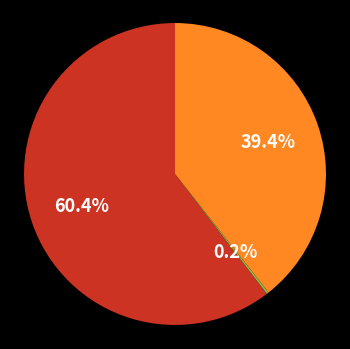

Is there any slice that represents more than half of the pie?

Yes